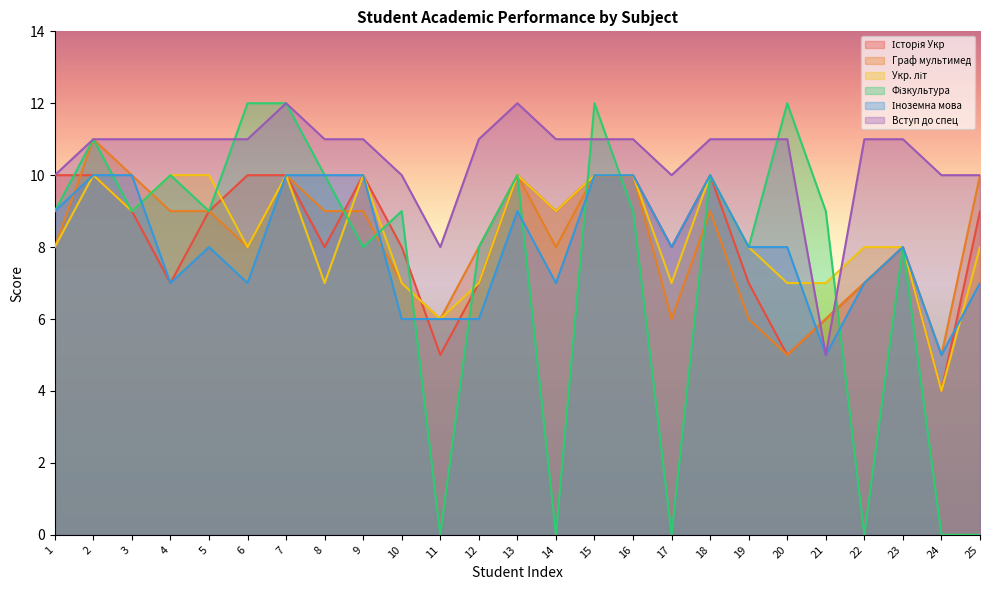

What is the approximate value of Укр. літ at 9?

10